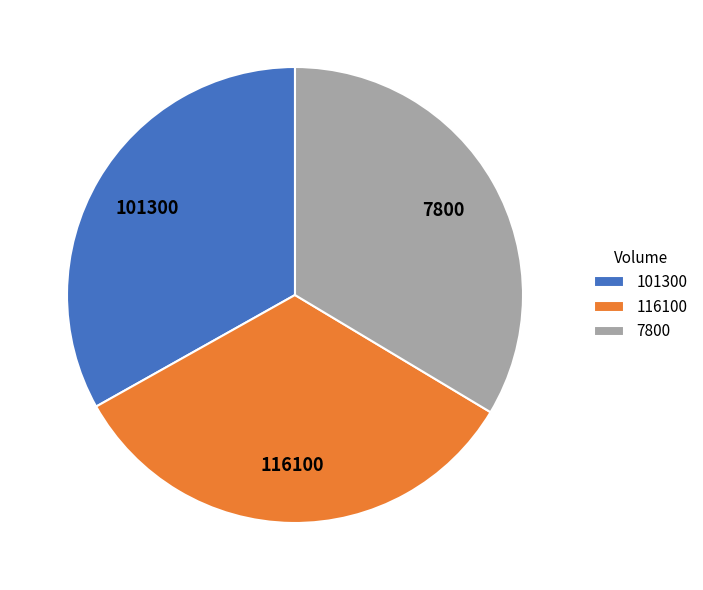

The 101300 slice represents 33% of the pie. True or false?

True